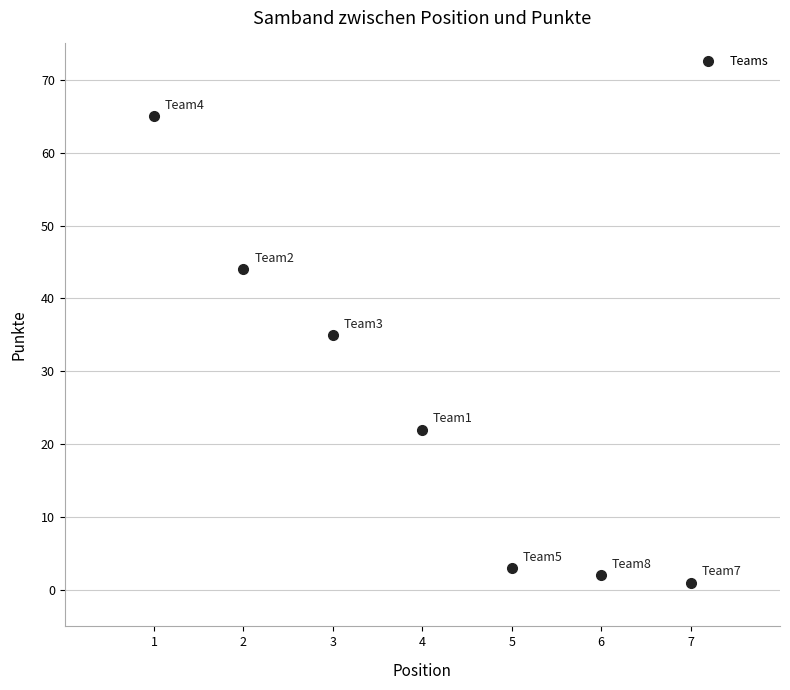

What Y value in the scatter plot is closest to 33?

35